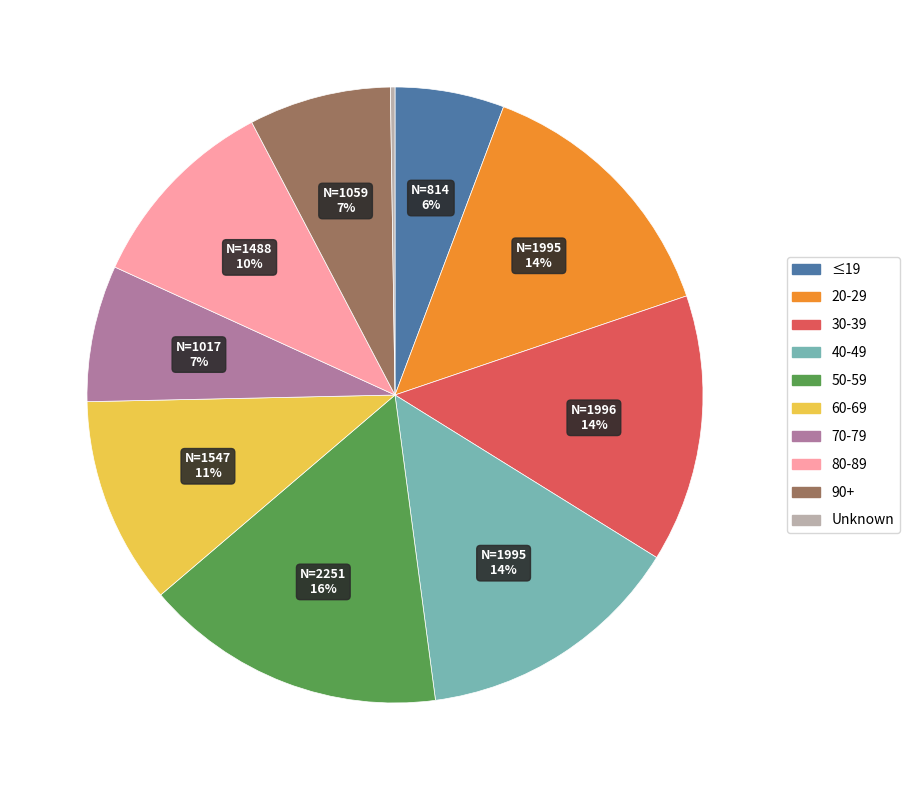

To the nearest percent, what is the average slice percentage?

10%